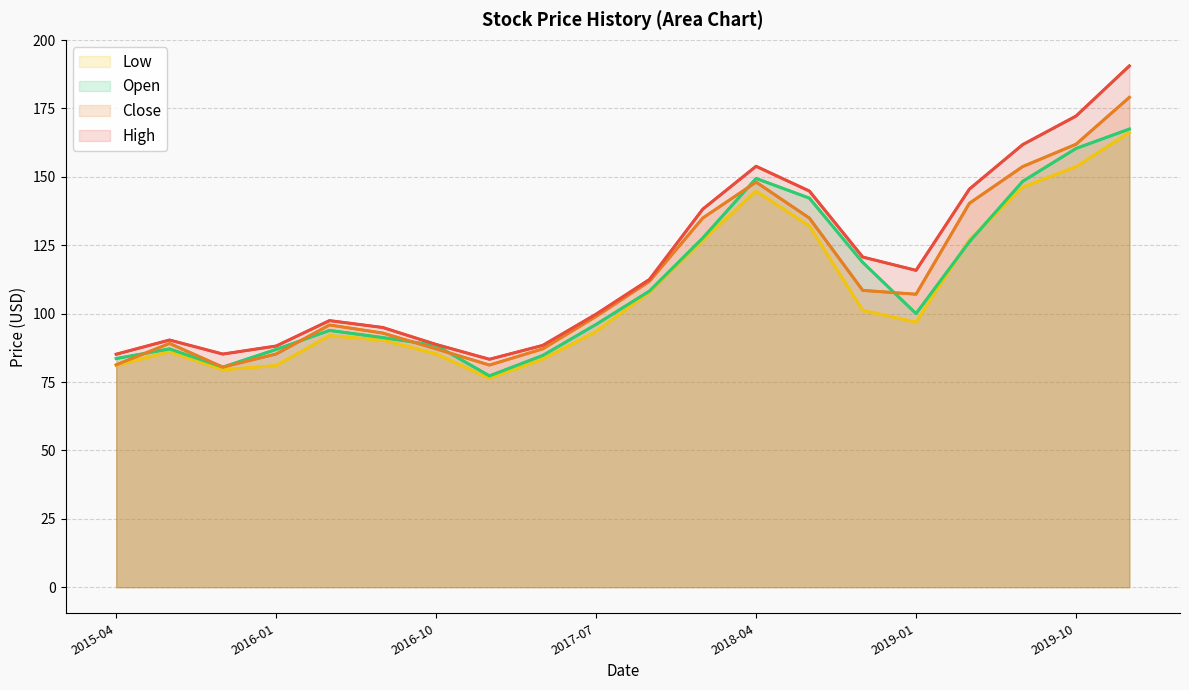

How many categories are shown in the chart?

20